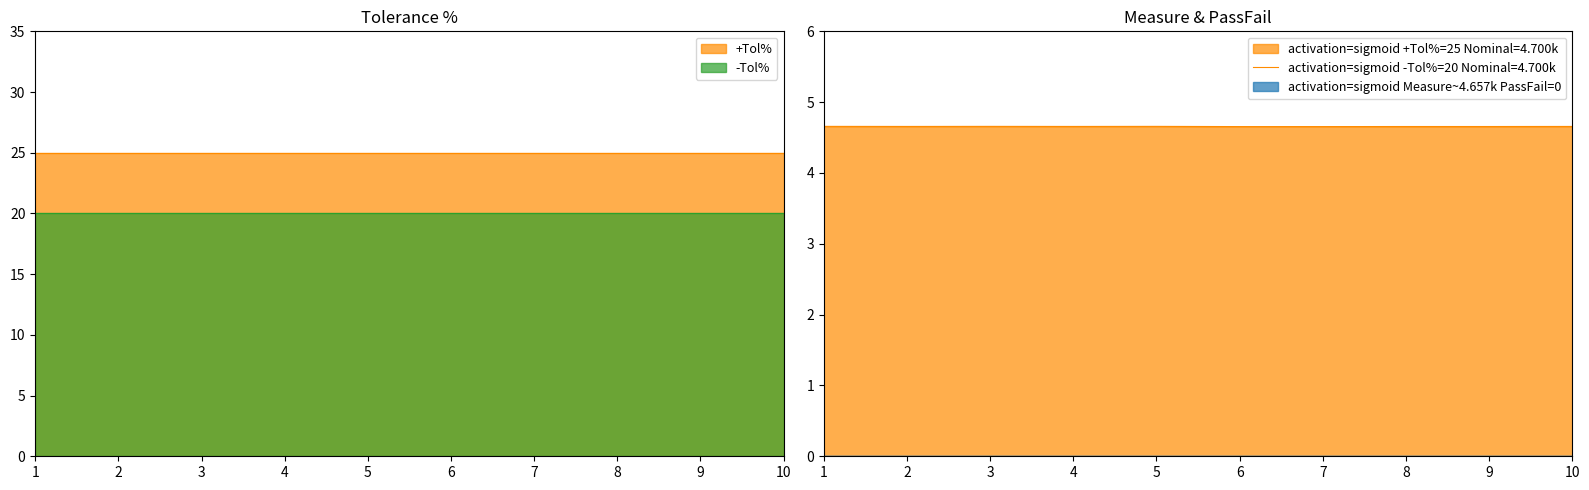

What value does the +Tol% series have at 3?

25